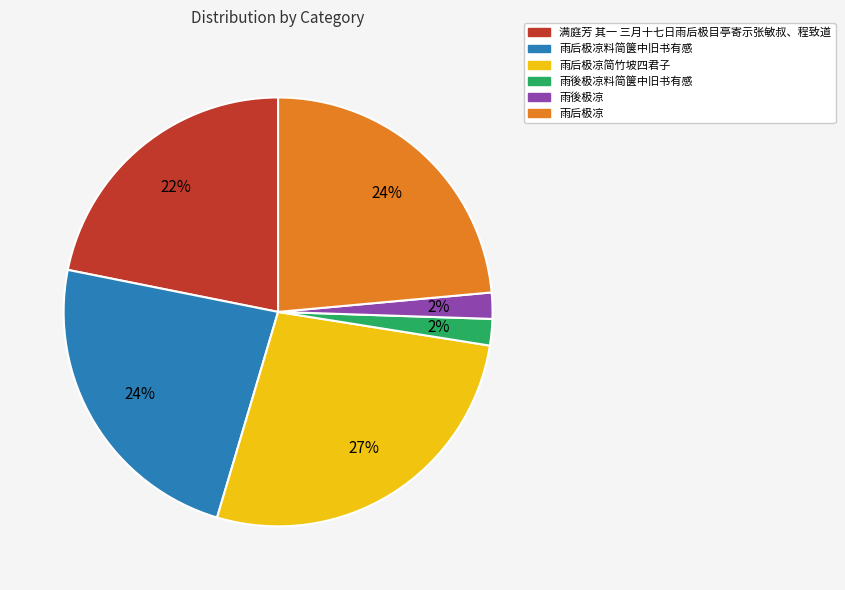

Which category has the biggest portion of the pie?

雨后极凉简竹坡四君子